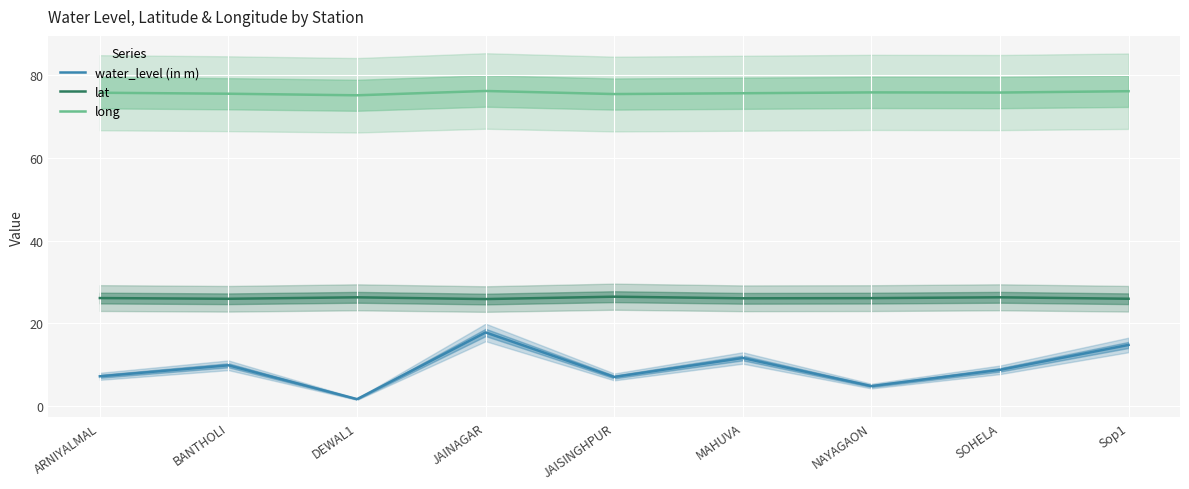

True or false: long and water_level (in m) intersect in this chart.

False